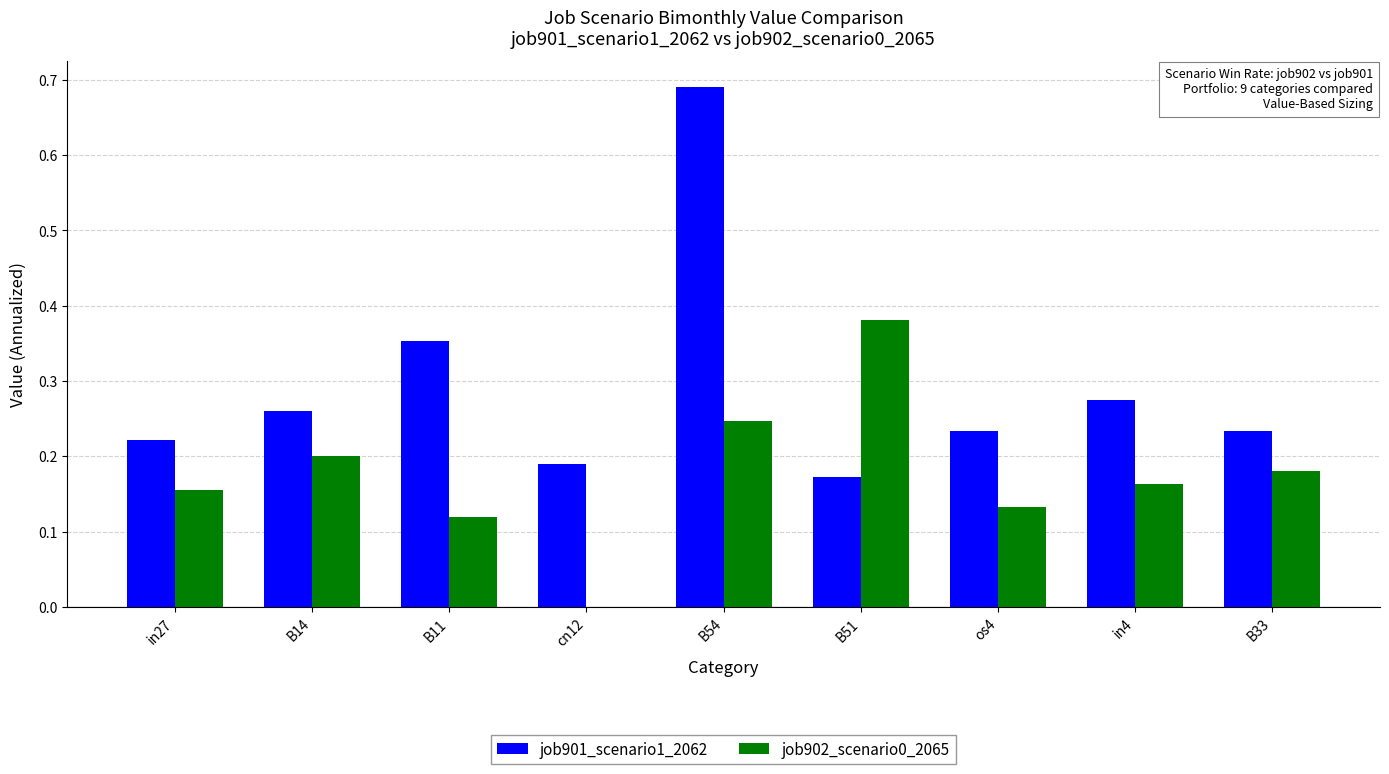

What is the sum of all job901_scenario1_2062 values?

2.6